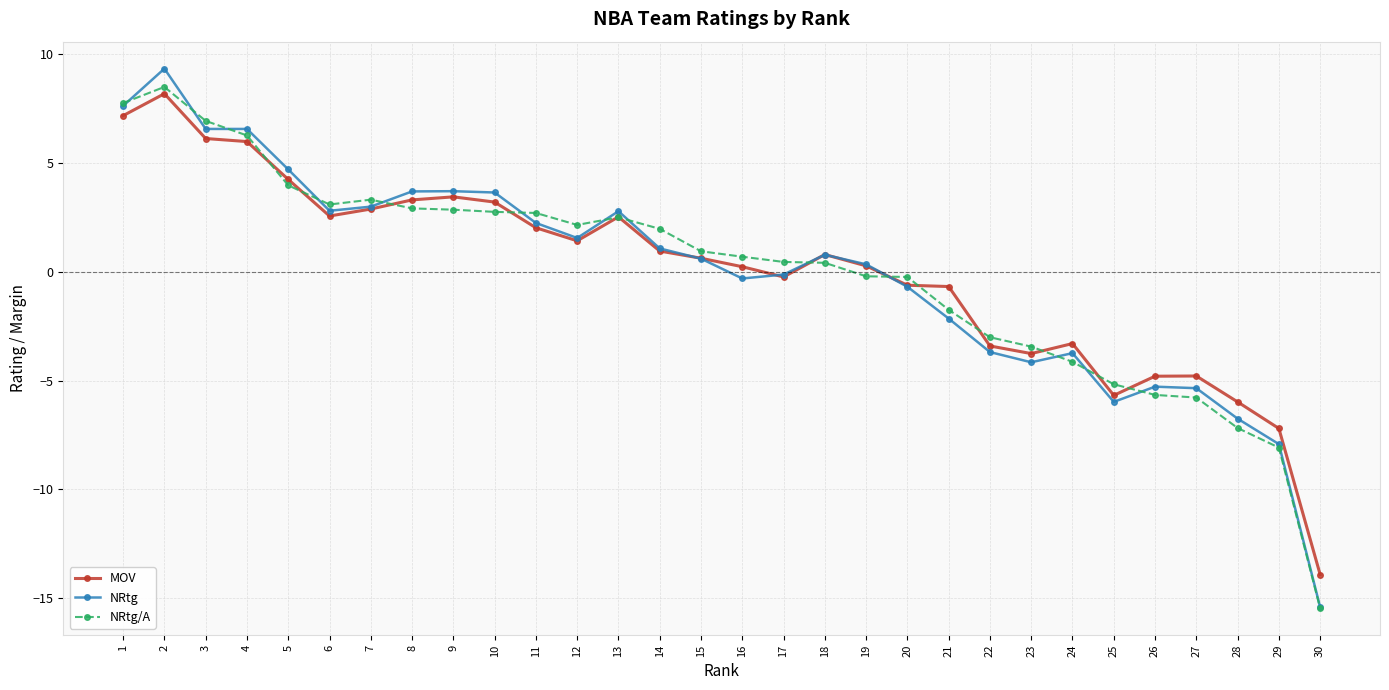

True or false: NRtg and NRtg/A intersect in this chart.

True